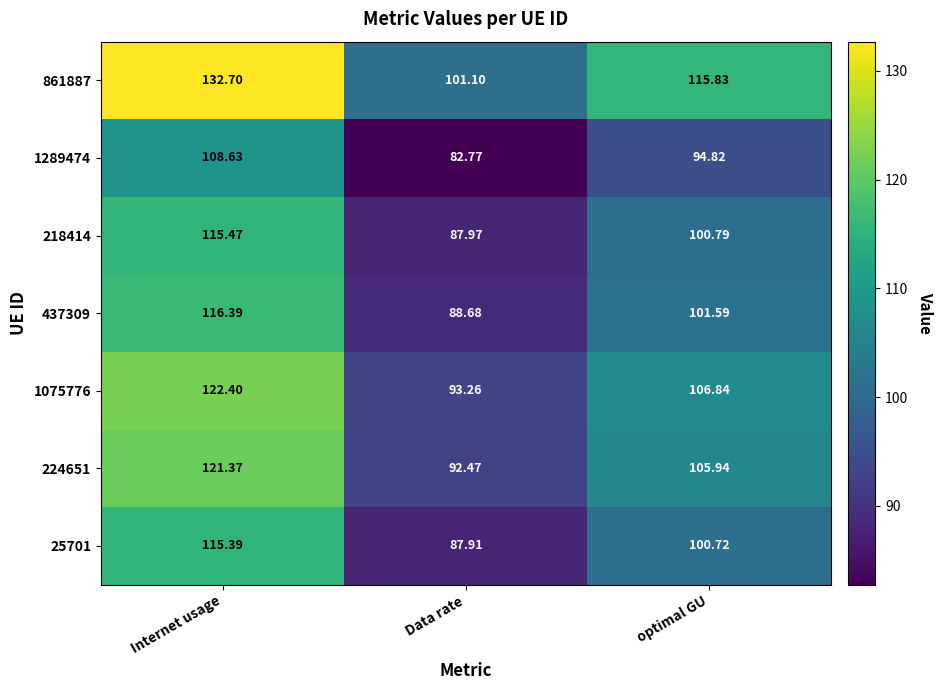

At Data rate, list the series in order from smallest to largest.

1289474, 25701, 218414, 437309, 224651, 1075776, 861887